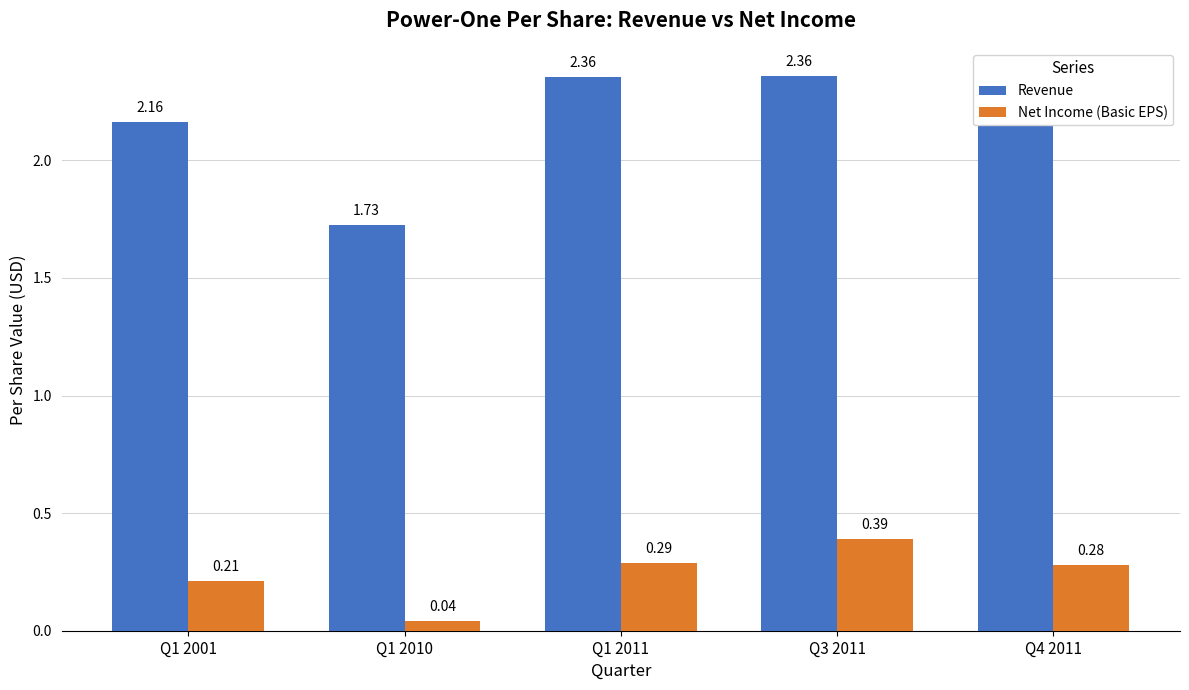

What is the sum of the Revenue values at Q1 2011 and Q4 2011?

4.7